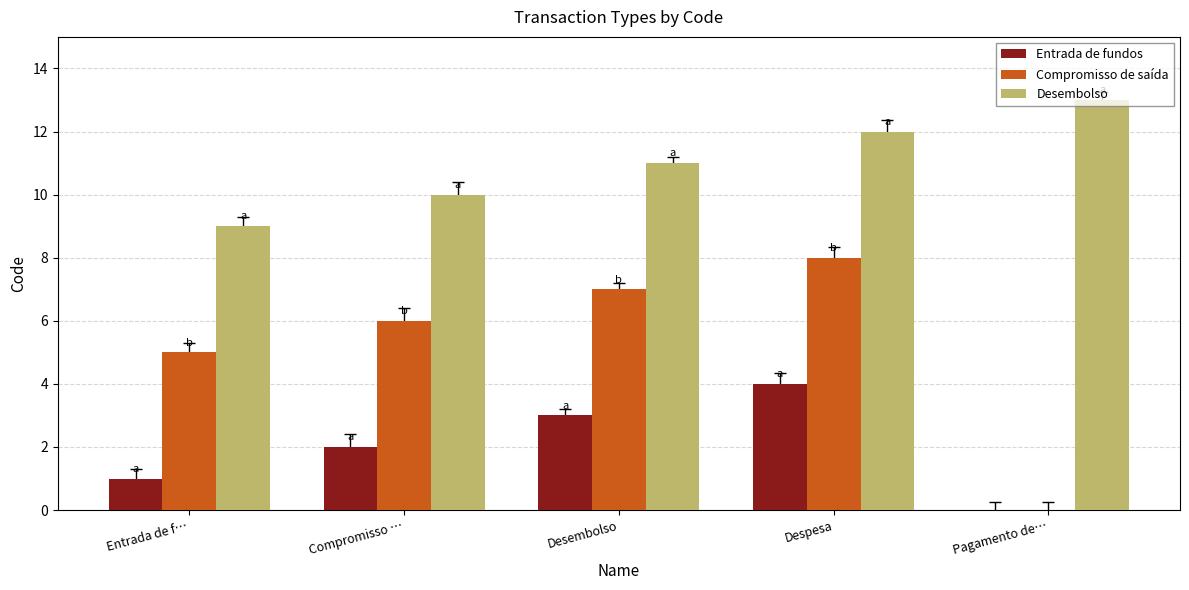

Which series has the largest range (max minus min)?

Compromisso de saída